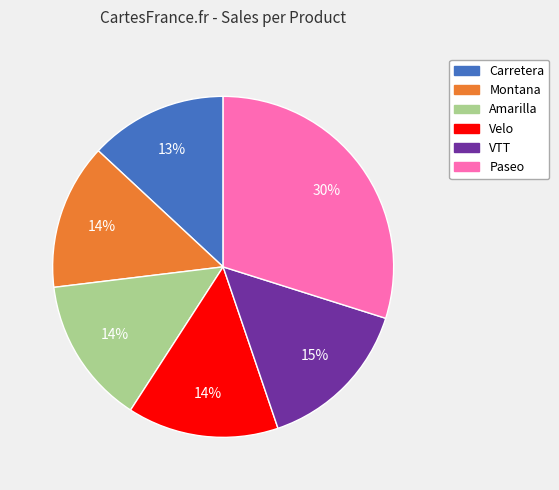

Do Velo and VTT together represent more than half of the pie?

No